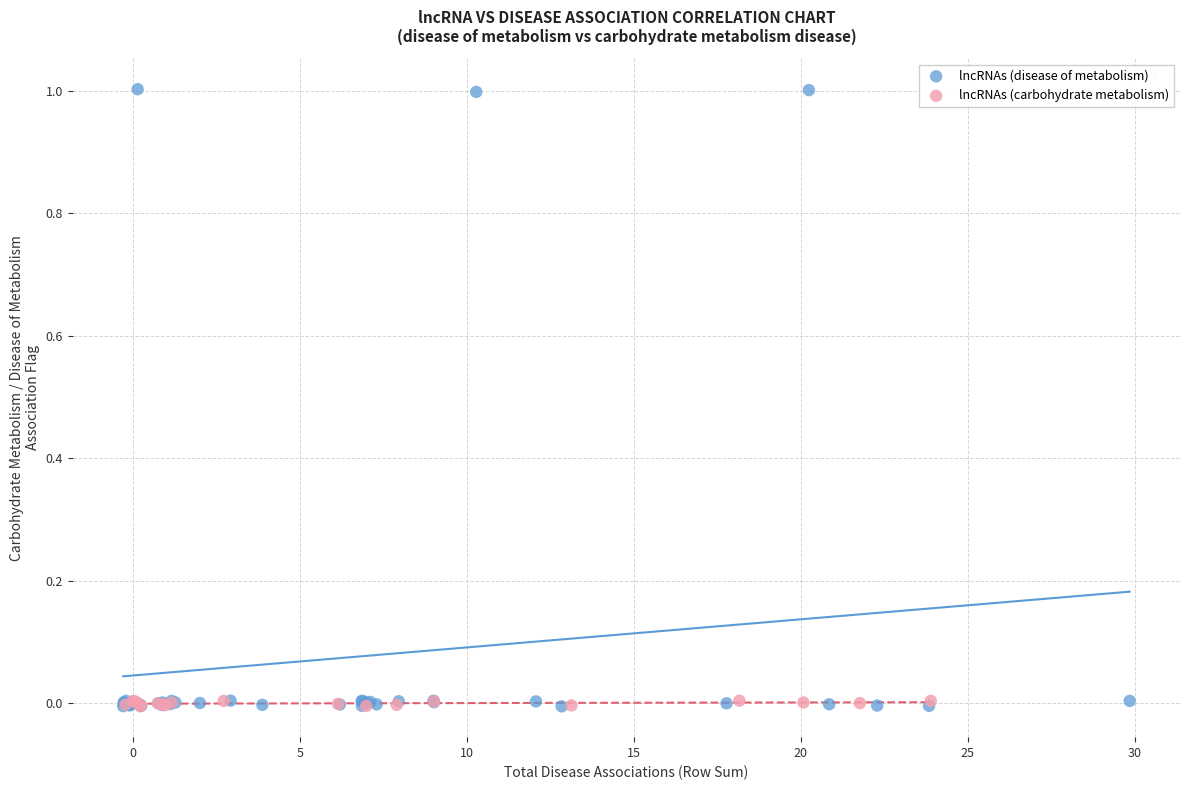

Which series has the widest spread of Y values?

lncRNAs (disease of metabolism)